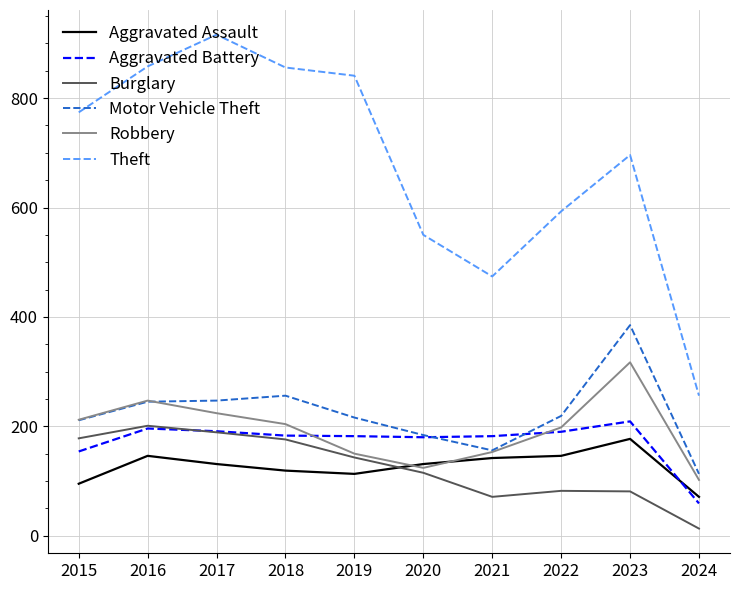

True or false: Motor Vehicle Theft has a value of 211 at 2015.

True